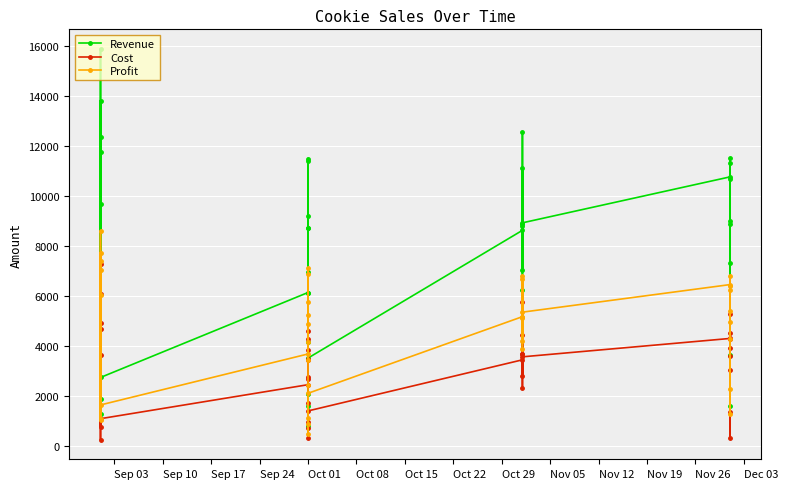

Rank the series by their maximum value, from lowest to highest.

Cost, Profit, Revenue